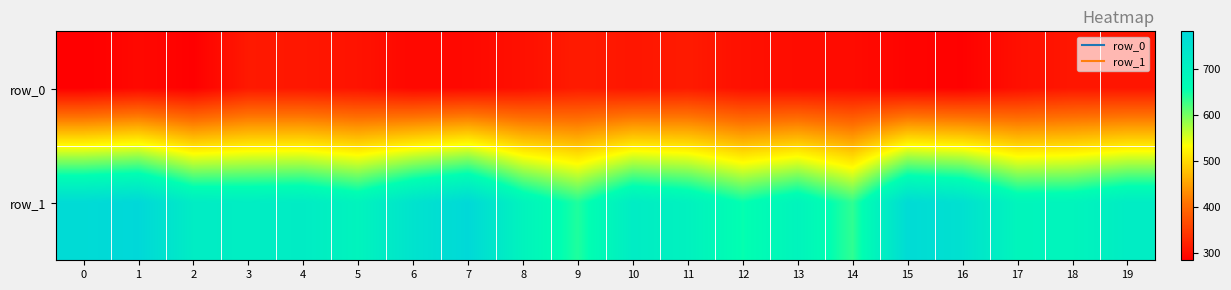

The row_0 series shows 308.4 at 10. True or false?

True